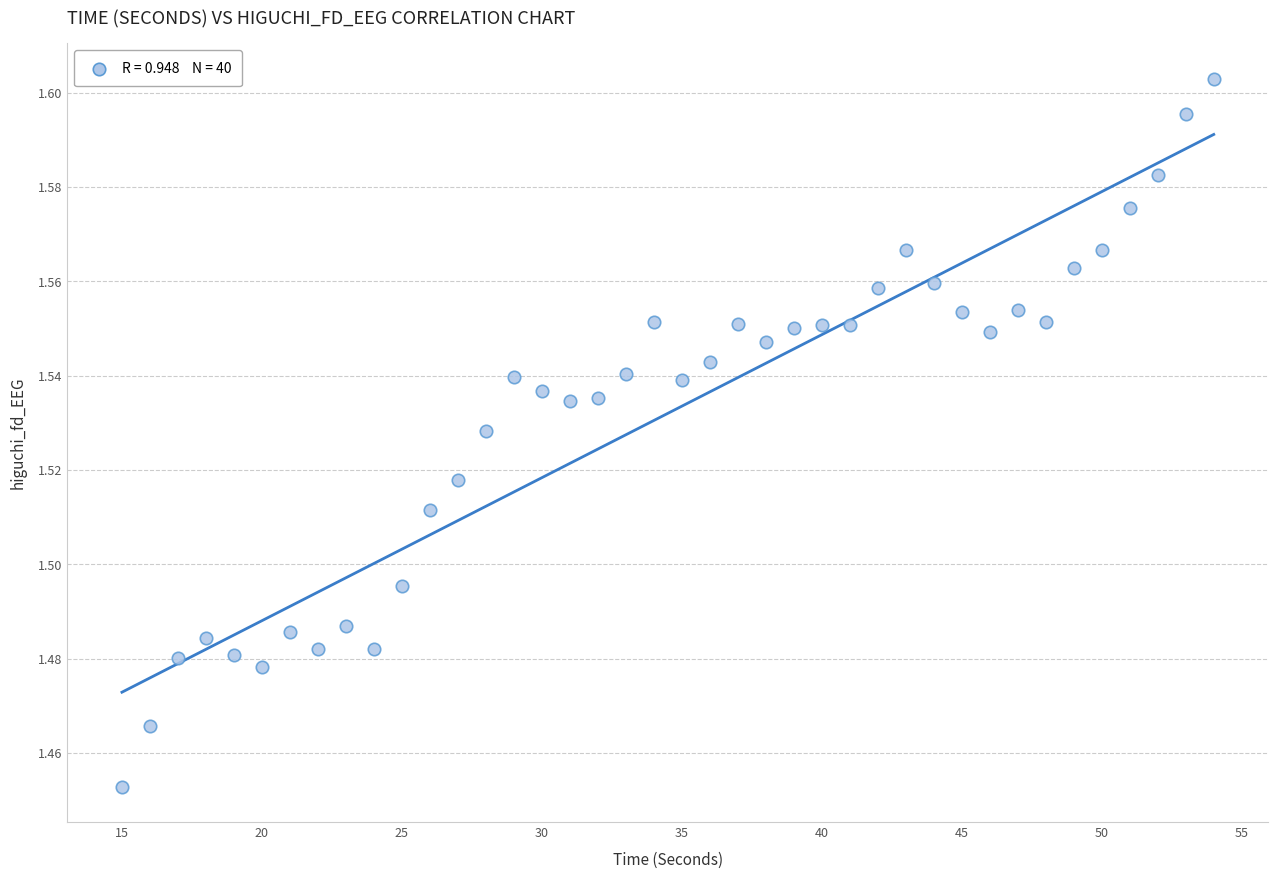

What is the range of X values (max minus min)?

39.0